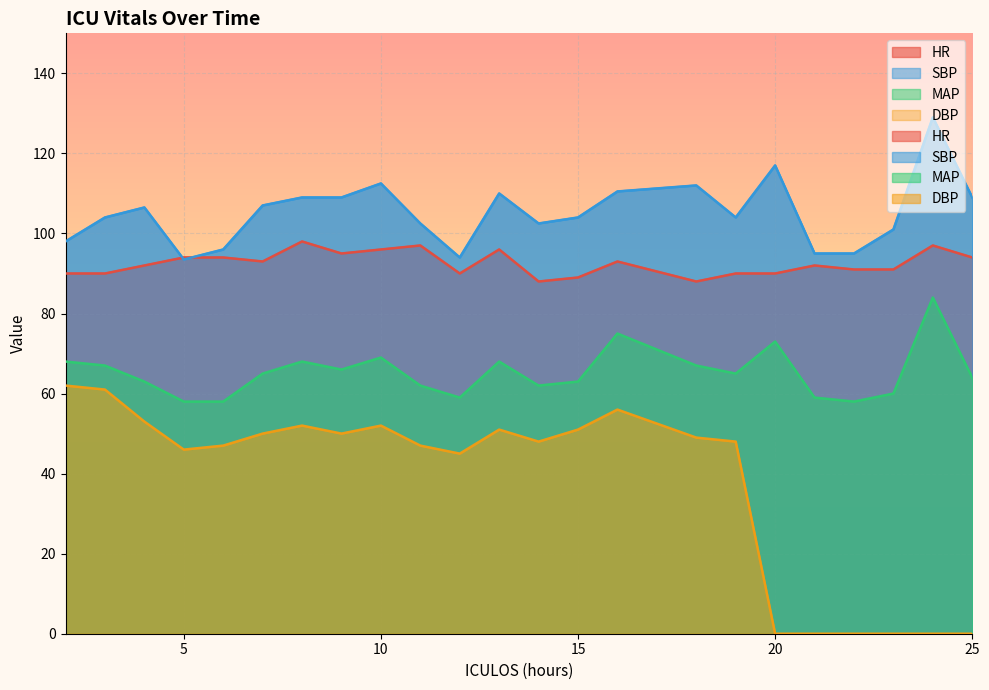

How many lines are shown in the chart?

4